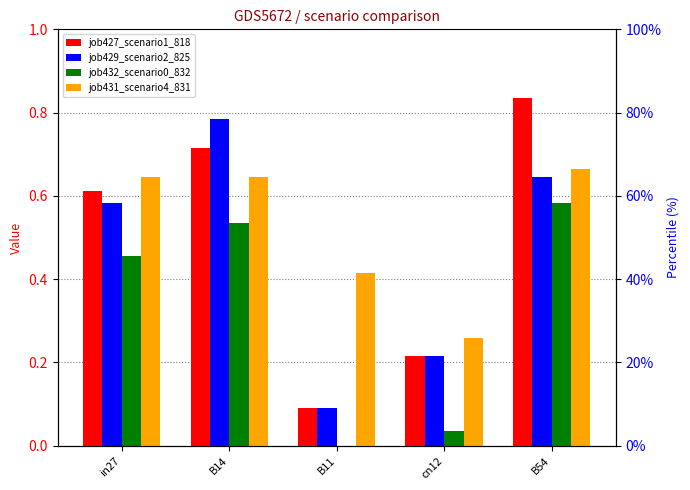

What are all the series names shown in the legend?

job427_scenario1_818, job429_scenario2_825, job432_scenario0_832, job431_scenario4_831